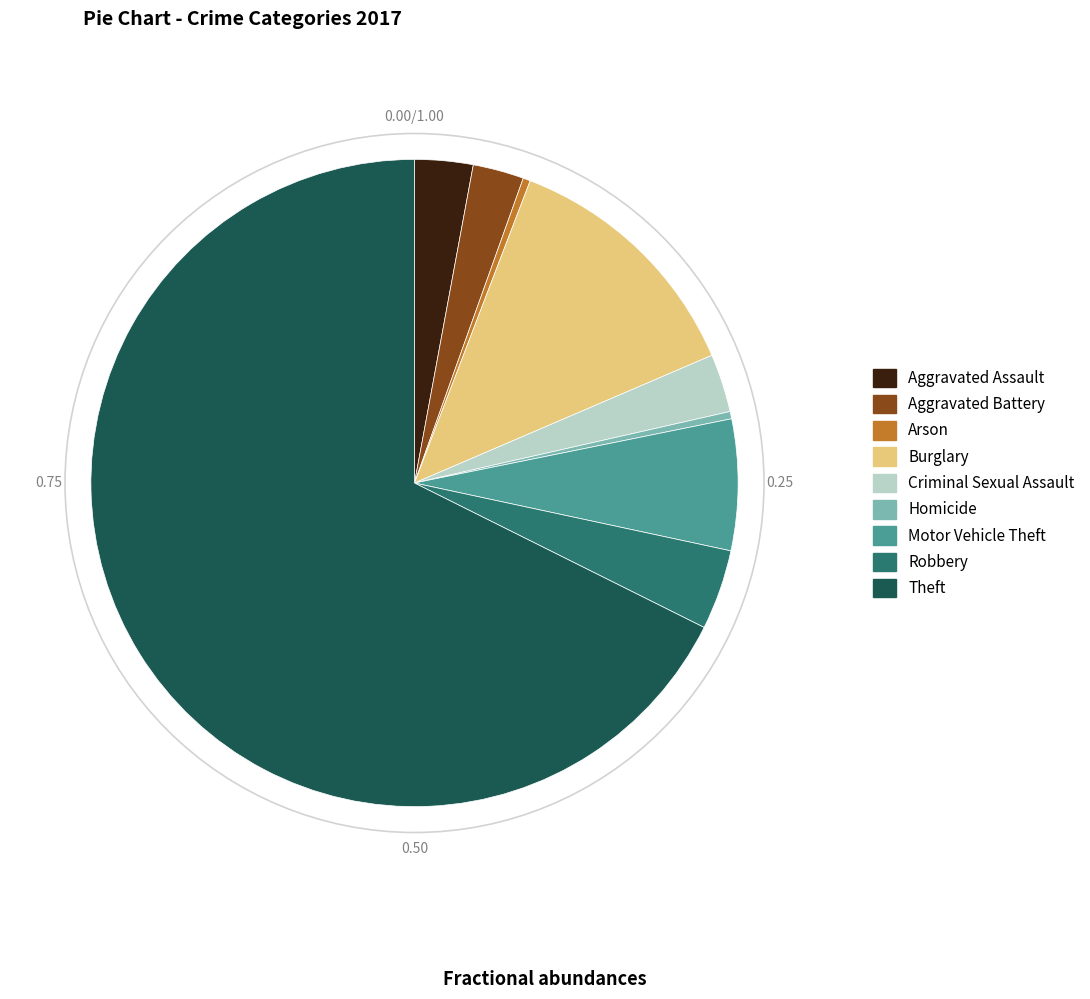

What is the ratio of the value at Theft to the value at Criminal Sexual Assault?

23.2